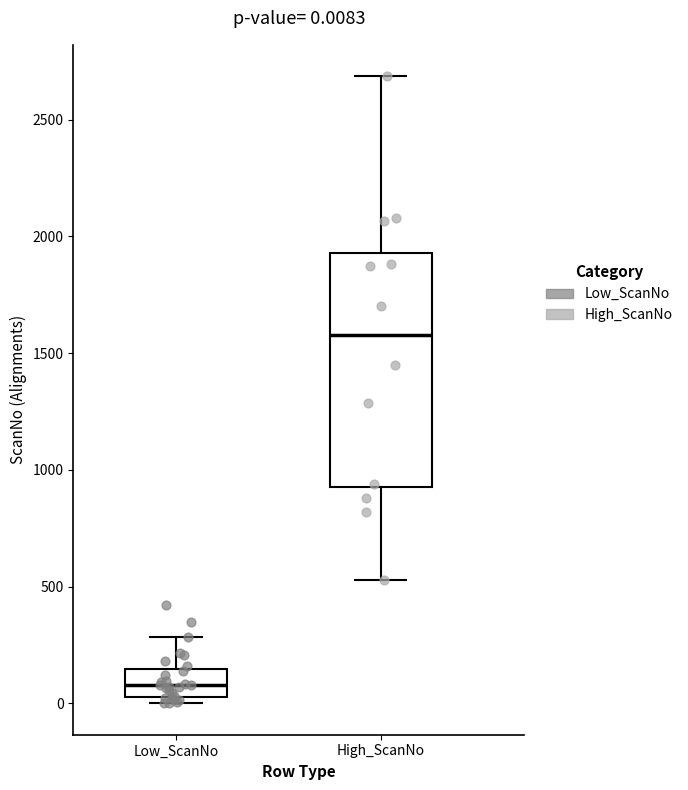

Which box has the lowest median line?

Low_ScanNo